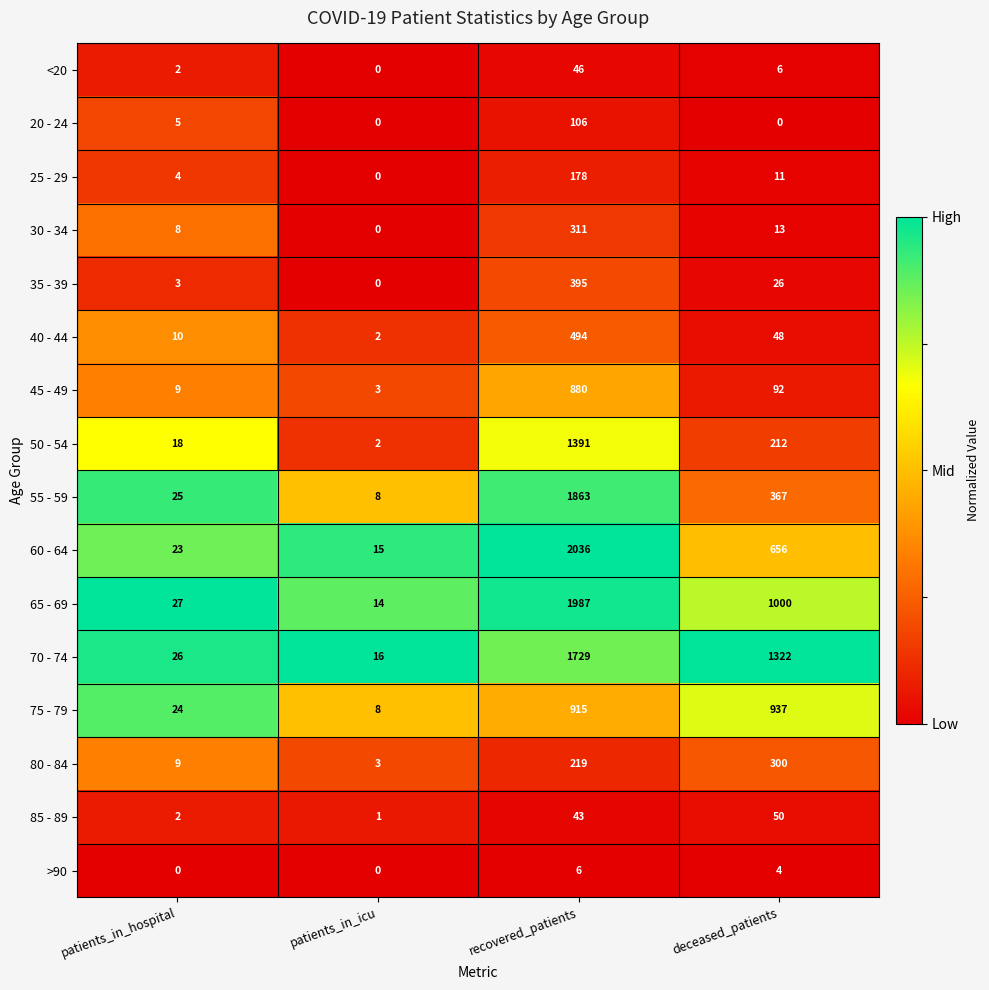

The 70 - 74 series shows 16 at patients_in_icu. True or false?

True